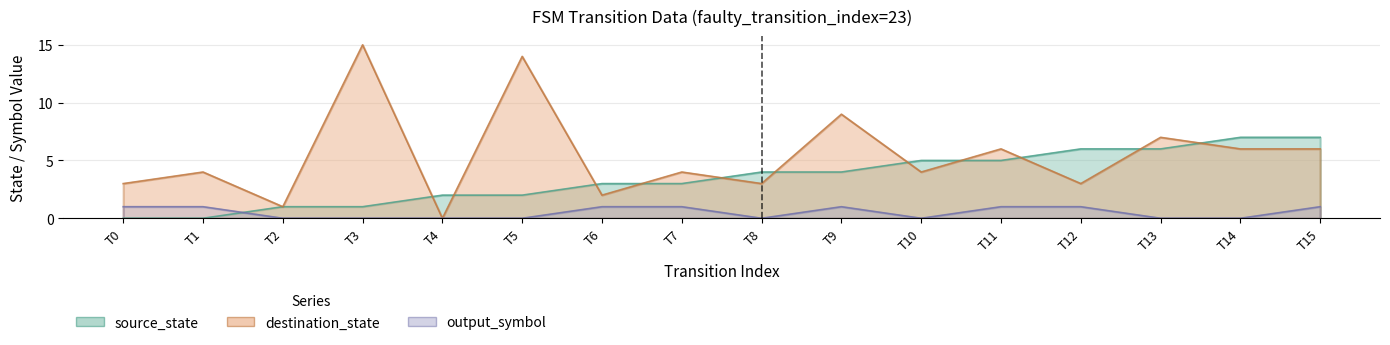

True or false: output_symbol has a value of 0 at T13.

False